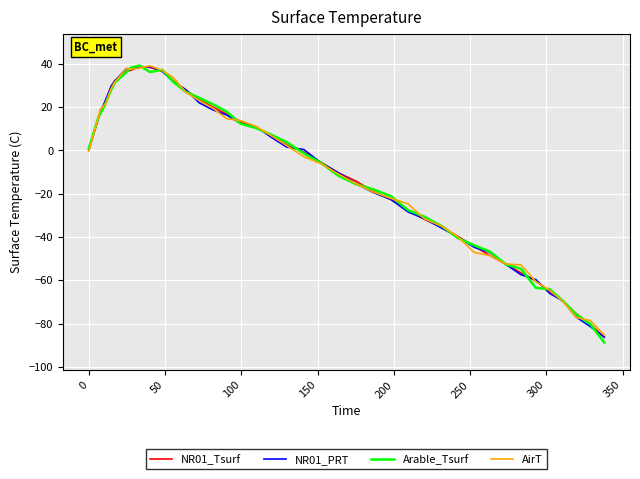

What is the highest value of the Arable_Tsurf series?

39.2